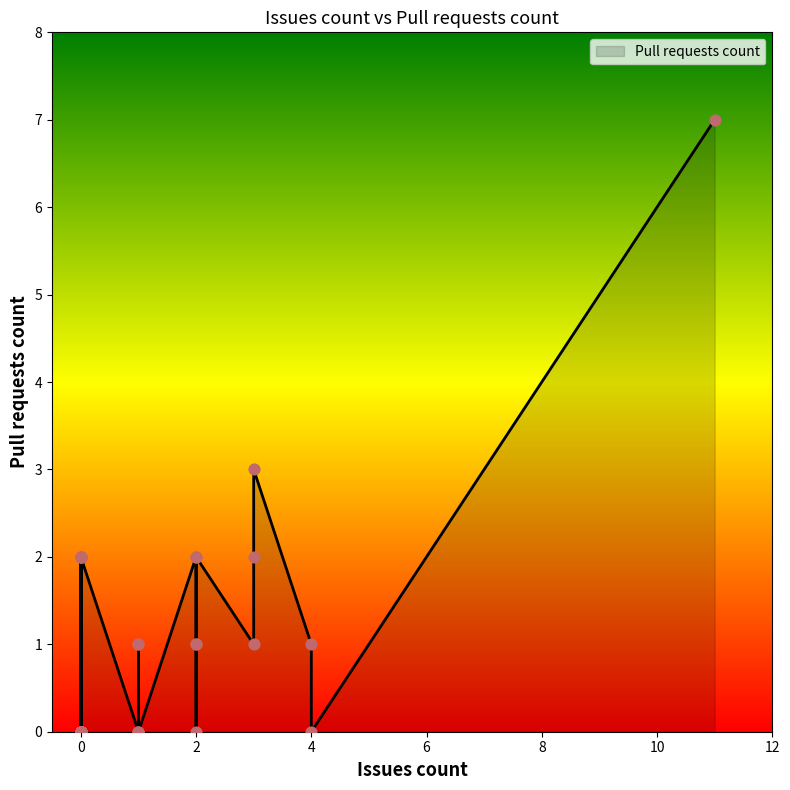

What is the change in value from 0 to 3?

+3